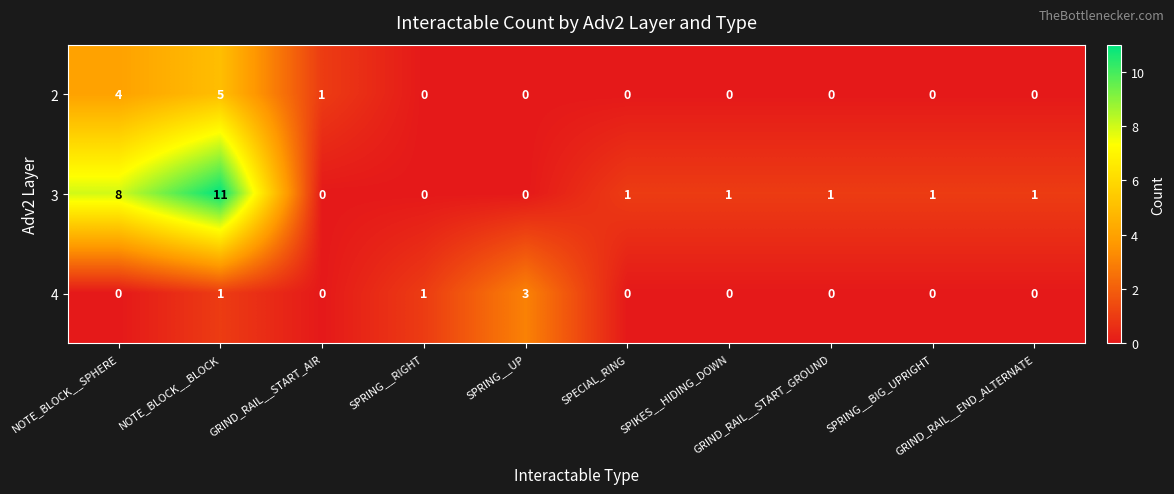

Count the 4 values in the range 0 to 1.

9